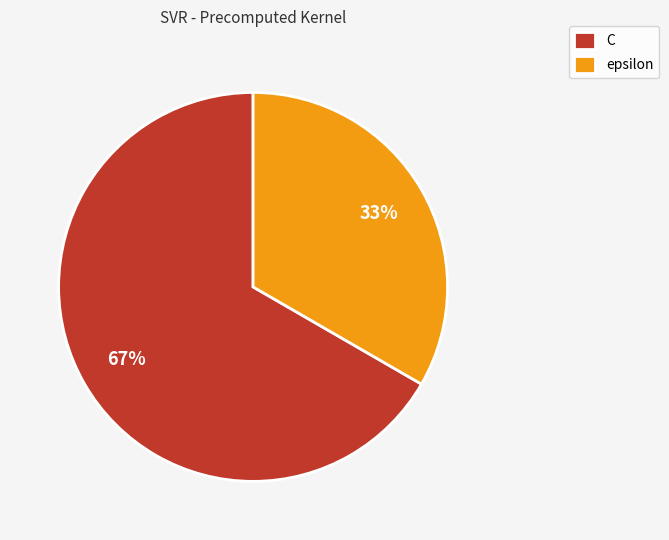

Count the number of slices in the pie.

2